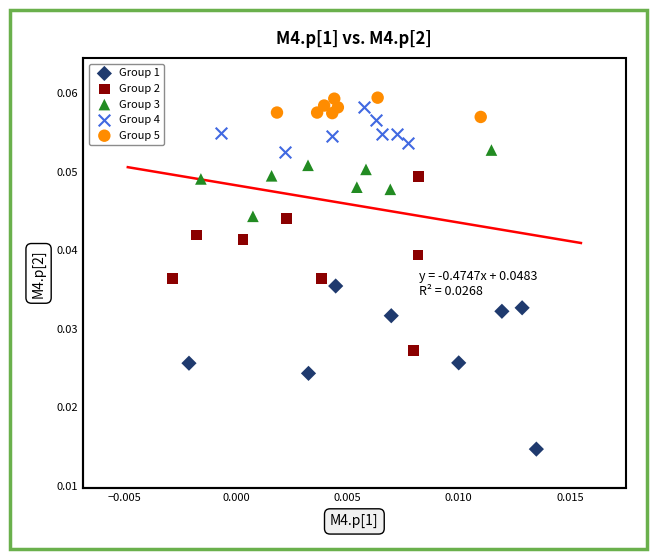

Which series reaches the minimum Y coordinate?

Group 1